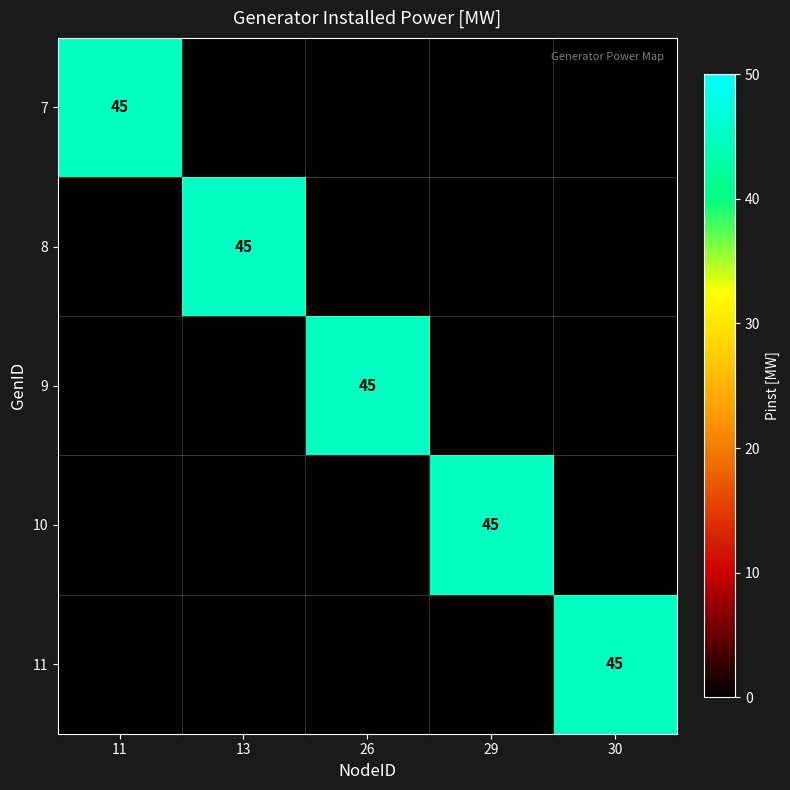

Between 30 and 11, which is larger?

11